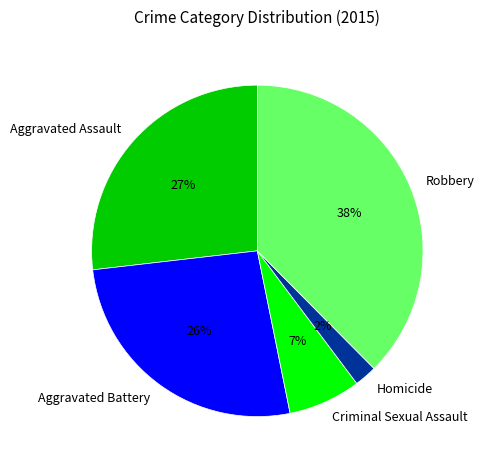

True or false: Aggravated Battery accounts for 26% of the total.

True